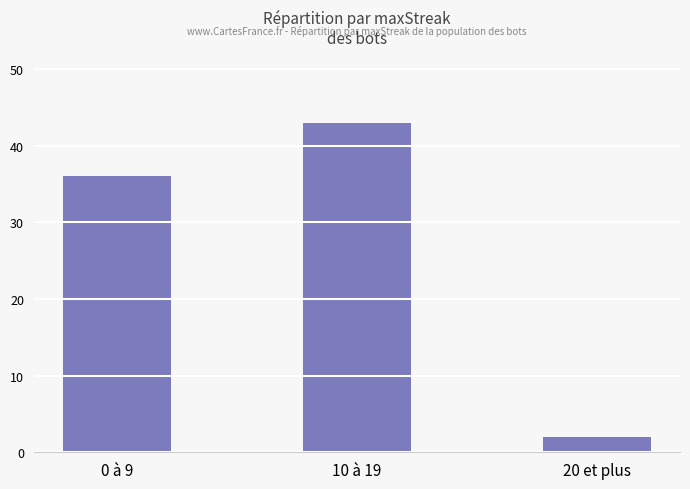

What is the approximate value at 0 à 9?

36